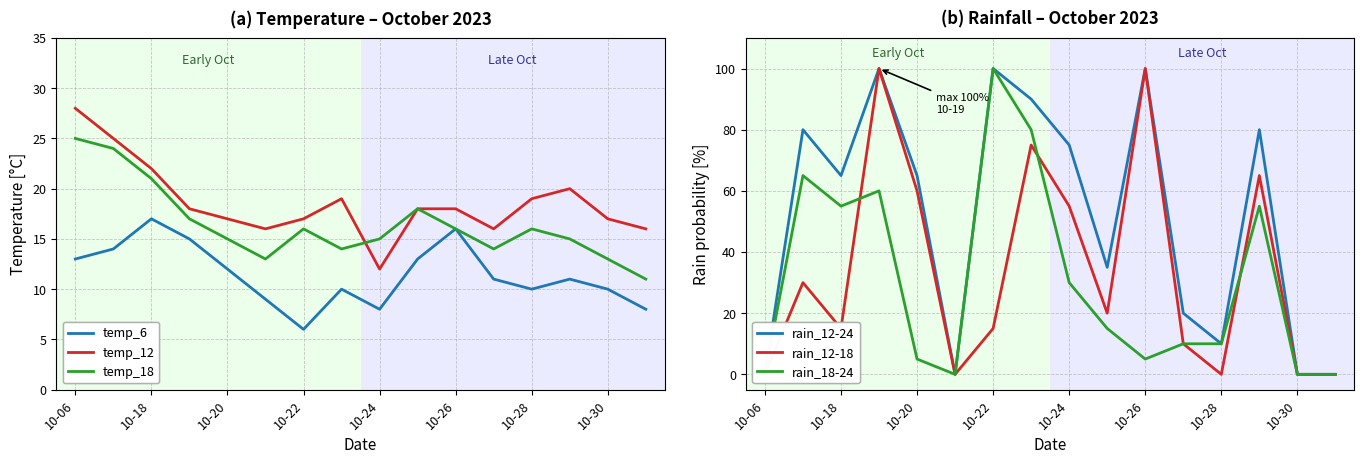

True or false: temp_6 and rain_12-24 cross at least once.

True